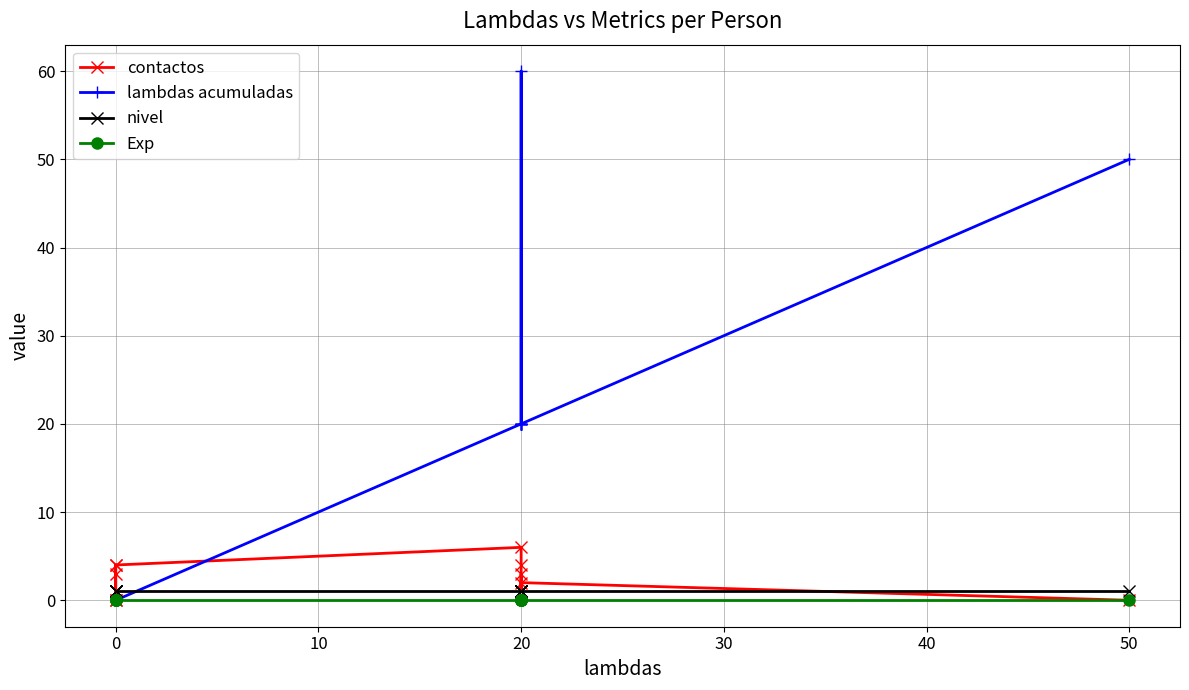

Which series has the largest total across all categories?

lambdas acumuladas